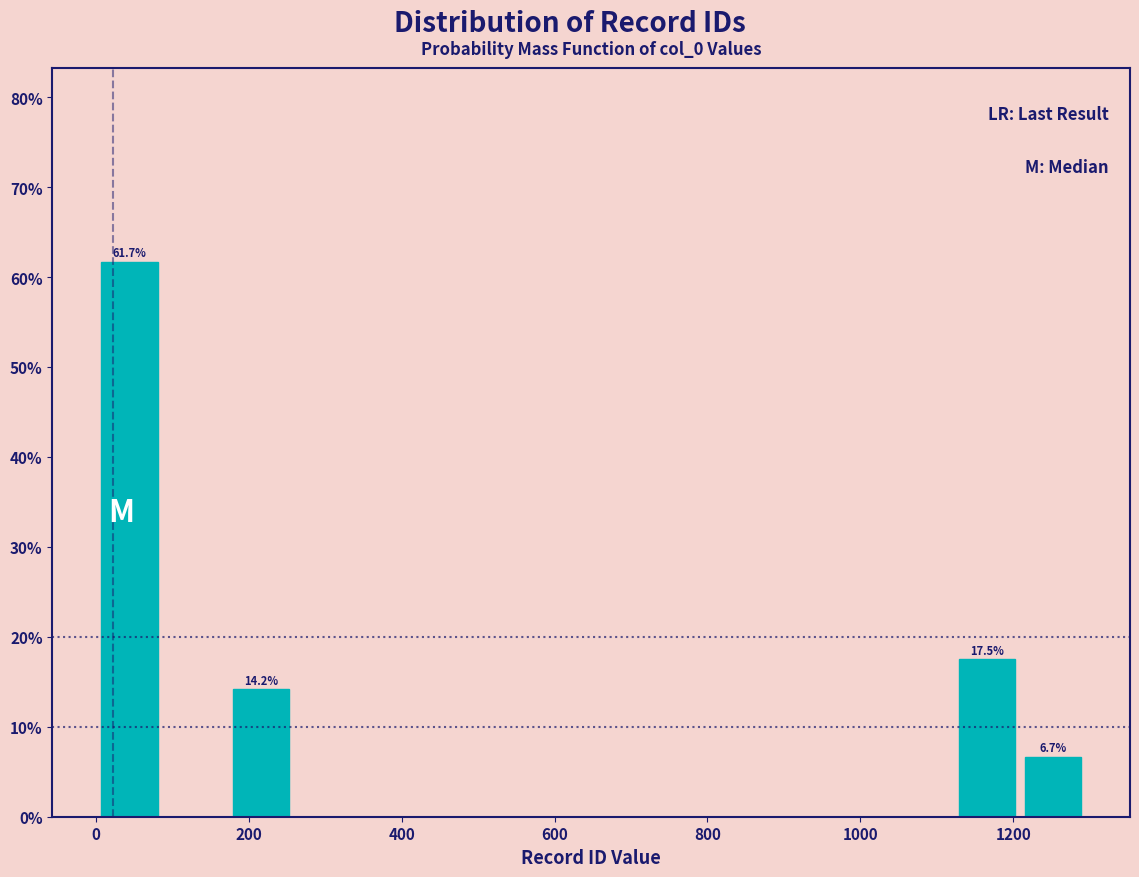

Which range on the x-axis has the tallest bar?

0 to 80